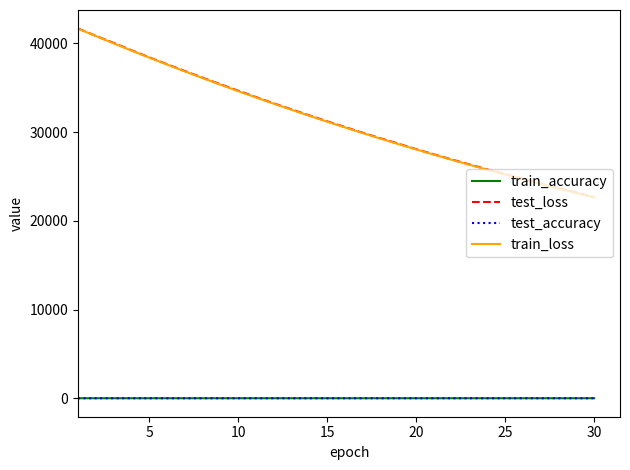

What is the maximum value for train_loss?

41661.4